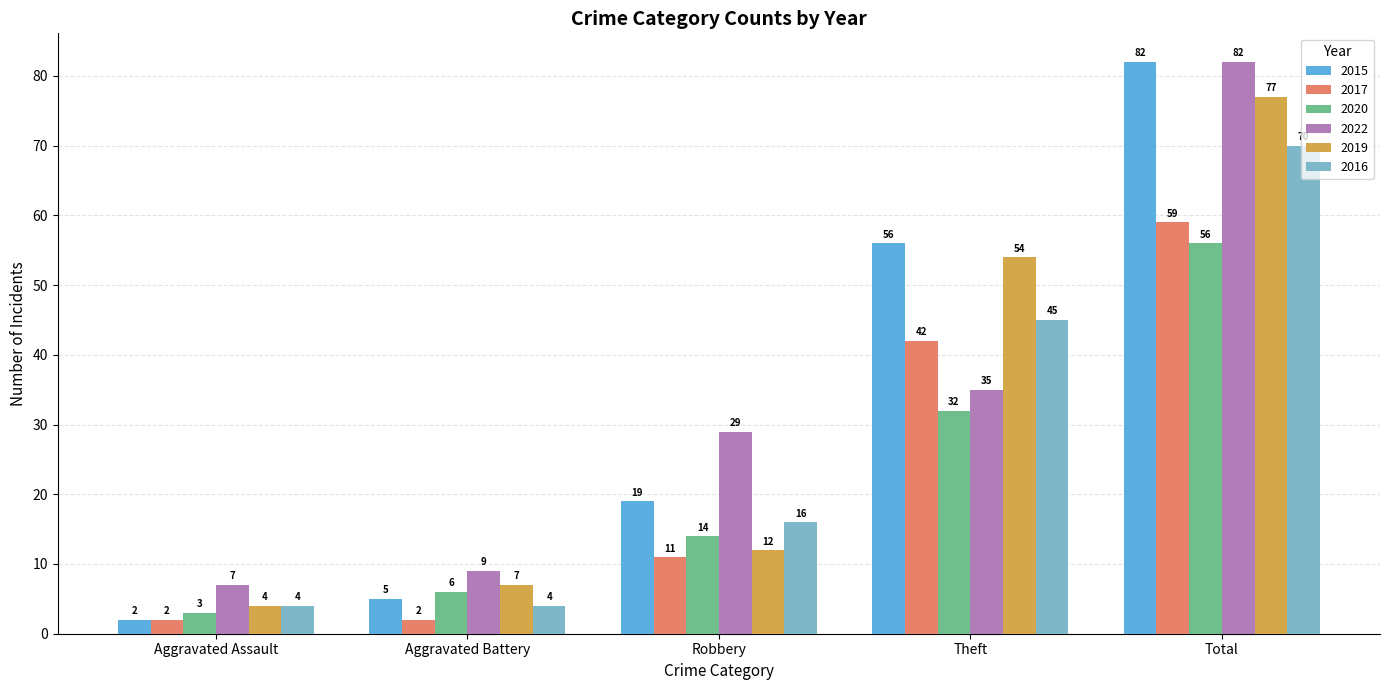

Read the 2015 value at Robbery, to the nearest 5.

20